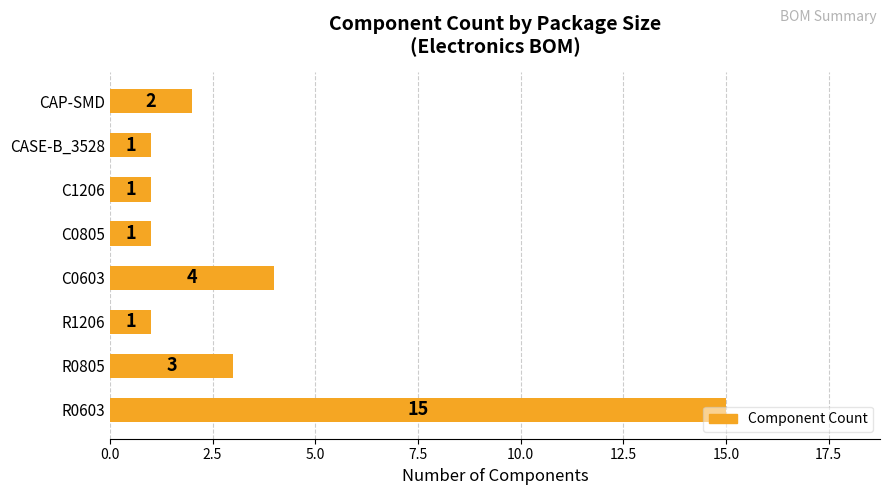

What is the maximum value shown in the chart?

15